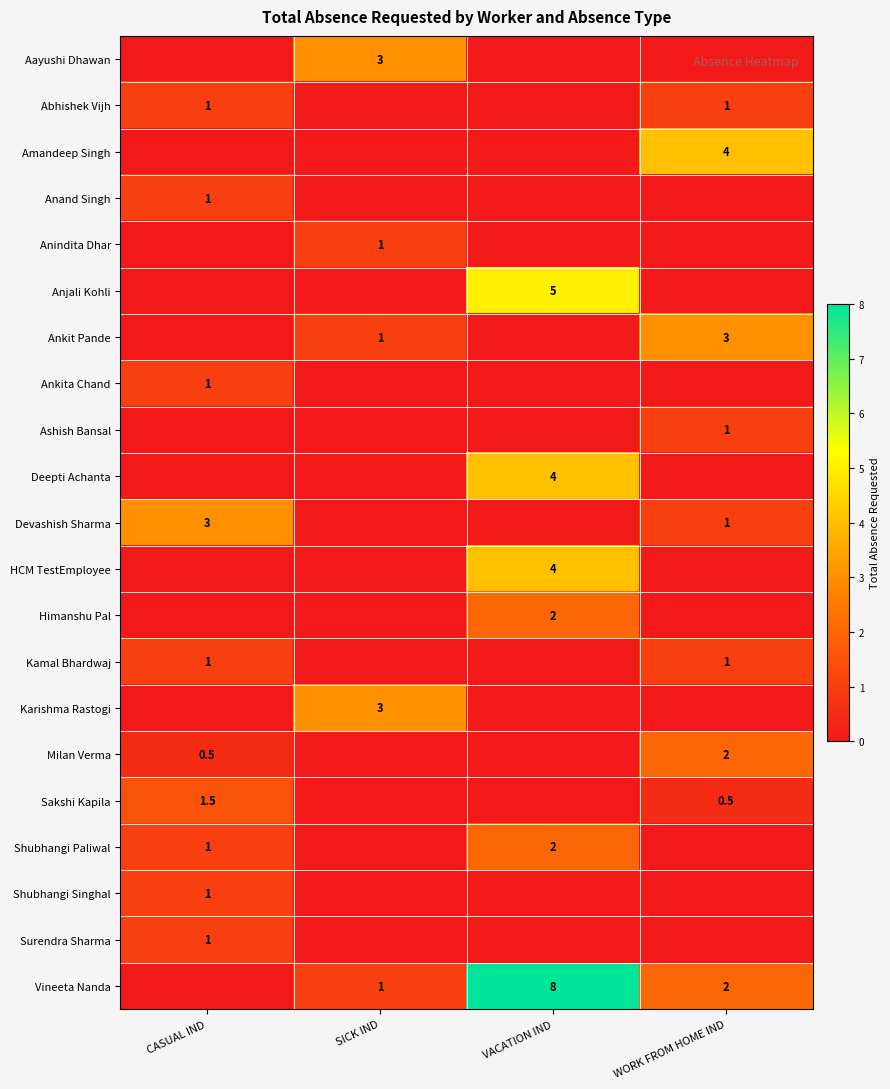

The value of Abhishek Vijh at CASUAL IND is 1.0. True or false?

True